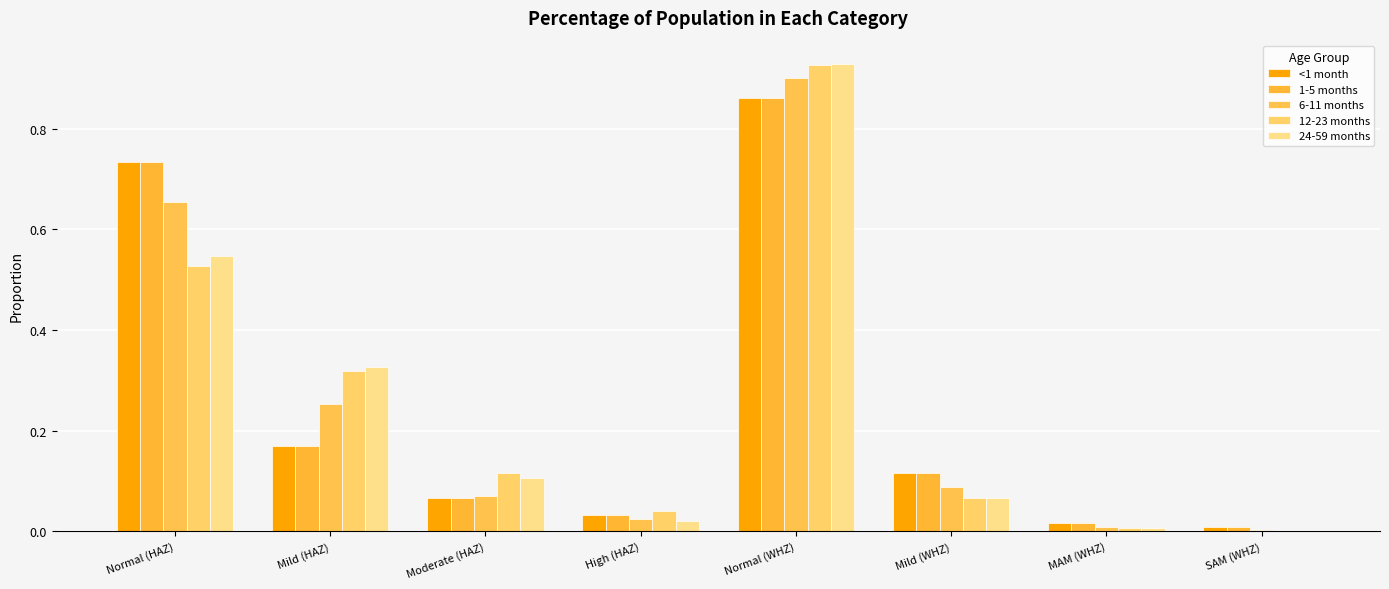

What is the label of the 8th bar from the right?

Normal (HAZ)